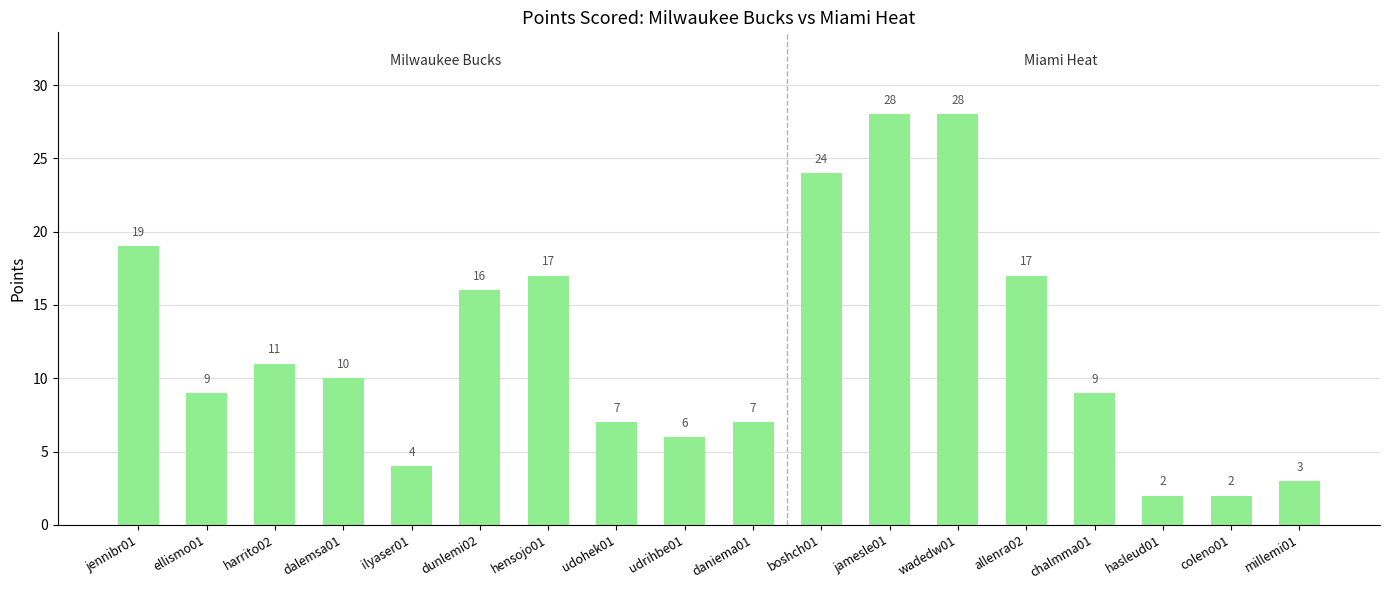

What is the maximum value shown in the chart?

28